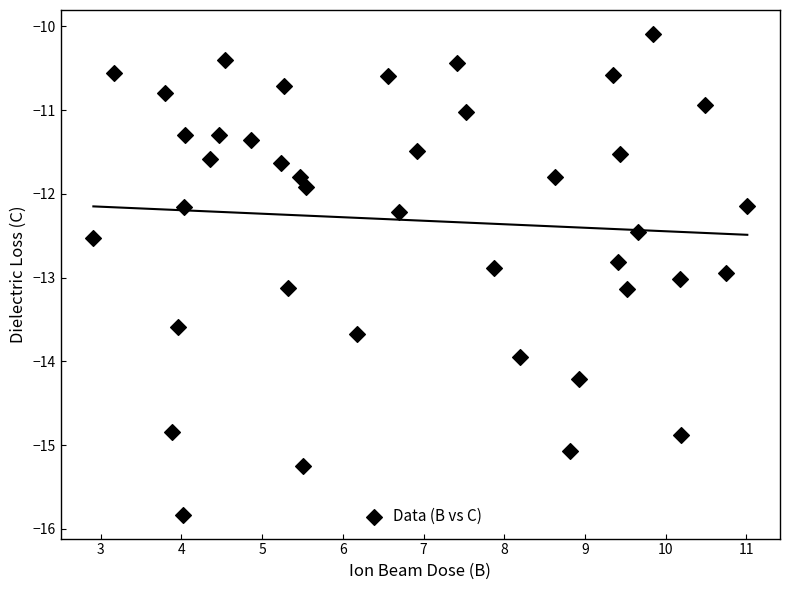

What Y value in the scatter plot is closest to -12?

-11.9